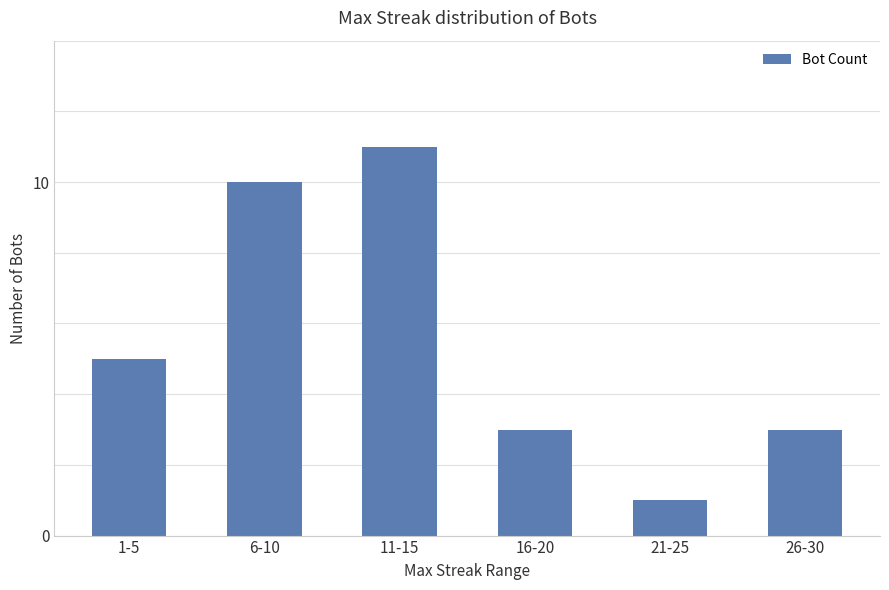

What is the change in value from 6-10 to 21-25?

-9